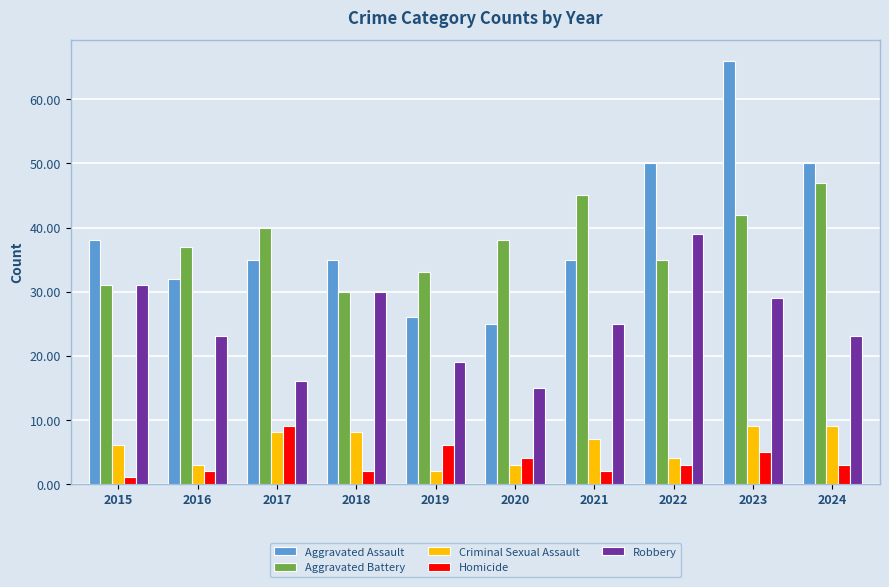

Where does the Criminal Sexual Assault series first go above 7?

2017